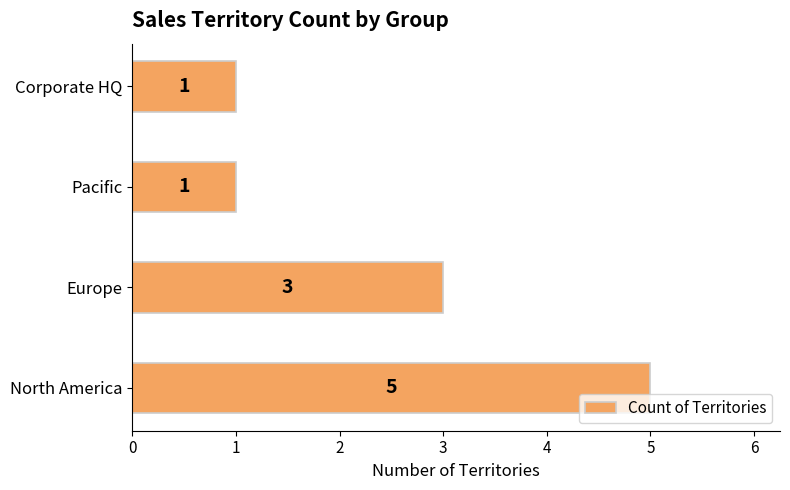

How many values are between 1 and 5?

4